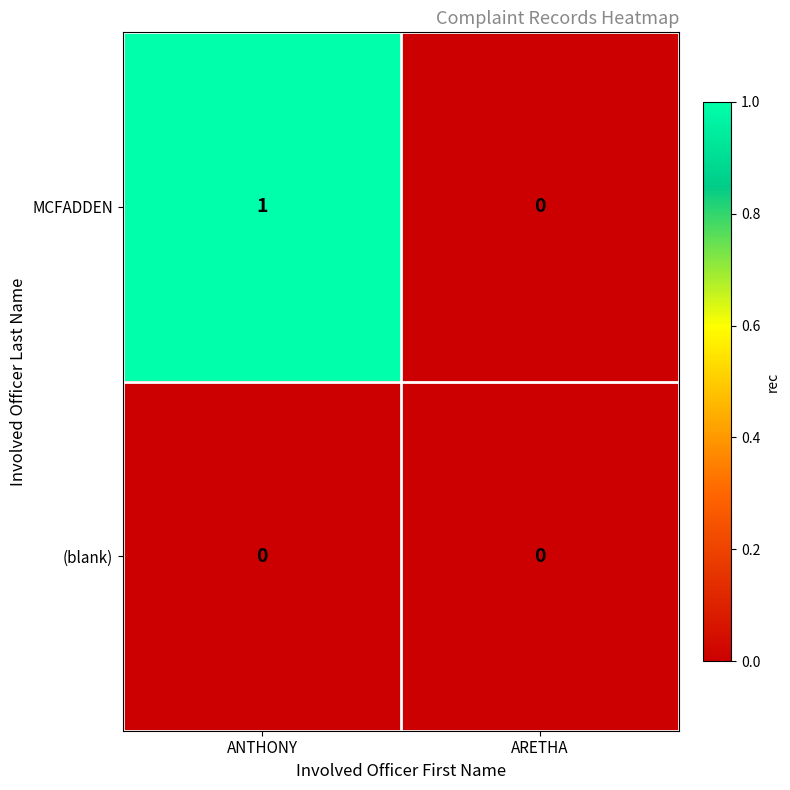

Is the value of (blank) at ARETHA greater than the value of MCFADDEN at ANTHONY?

No